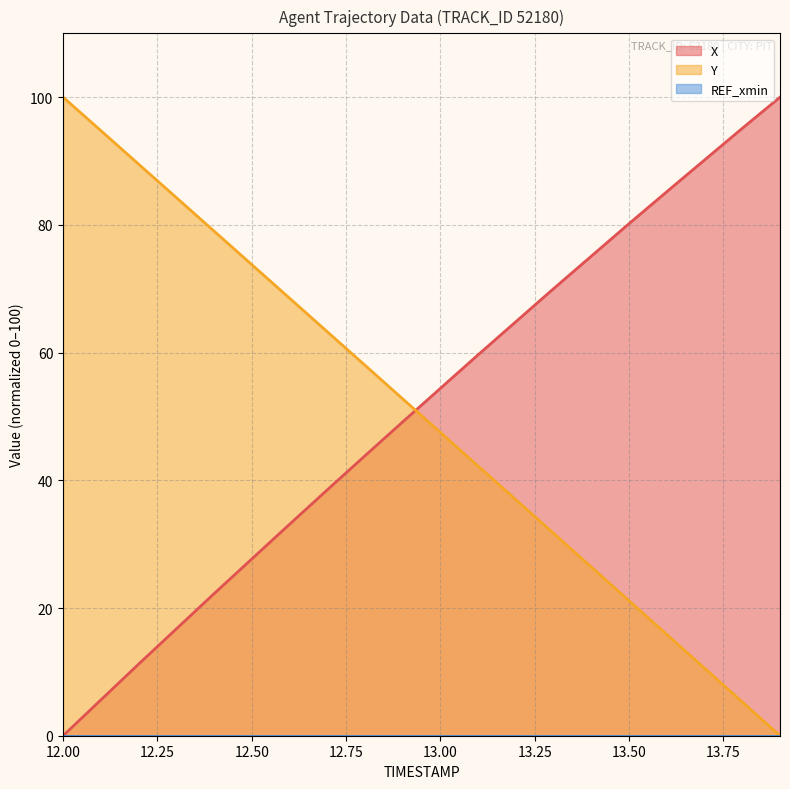

What is the label of the 11th point from the right?

12.9